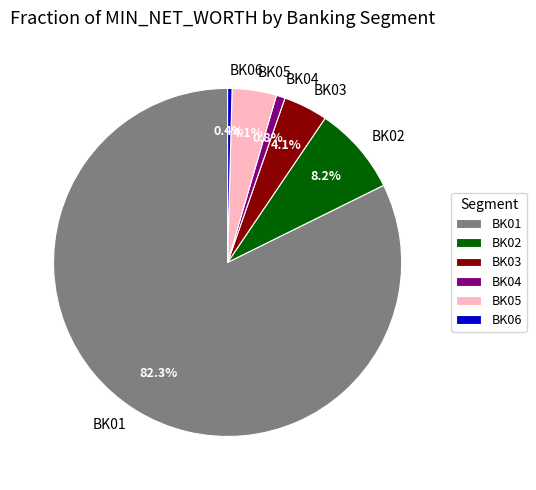

Does any single category account for the majority?

Yes